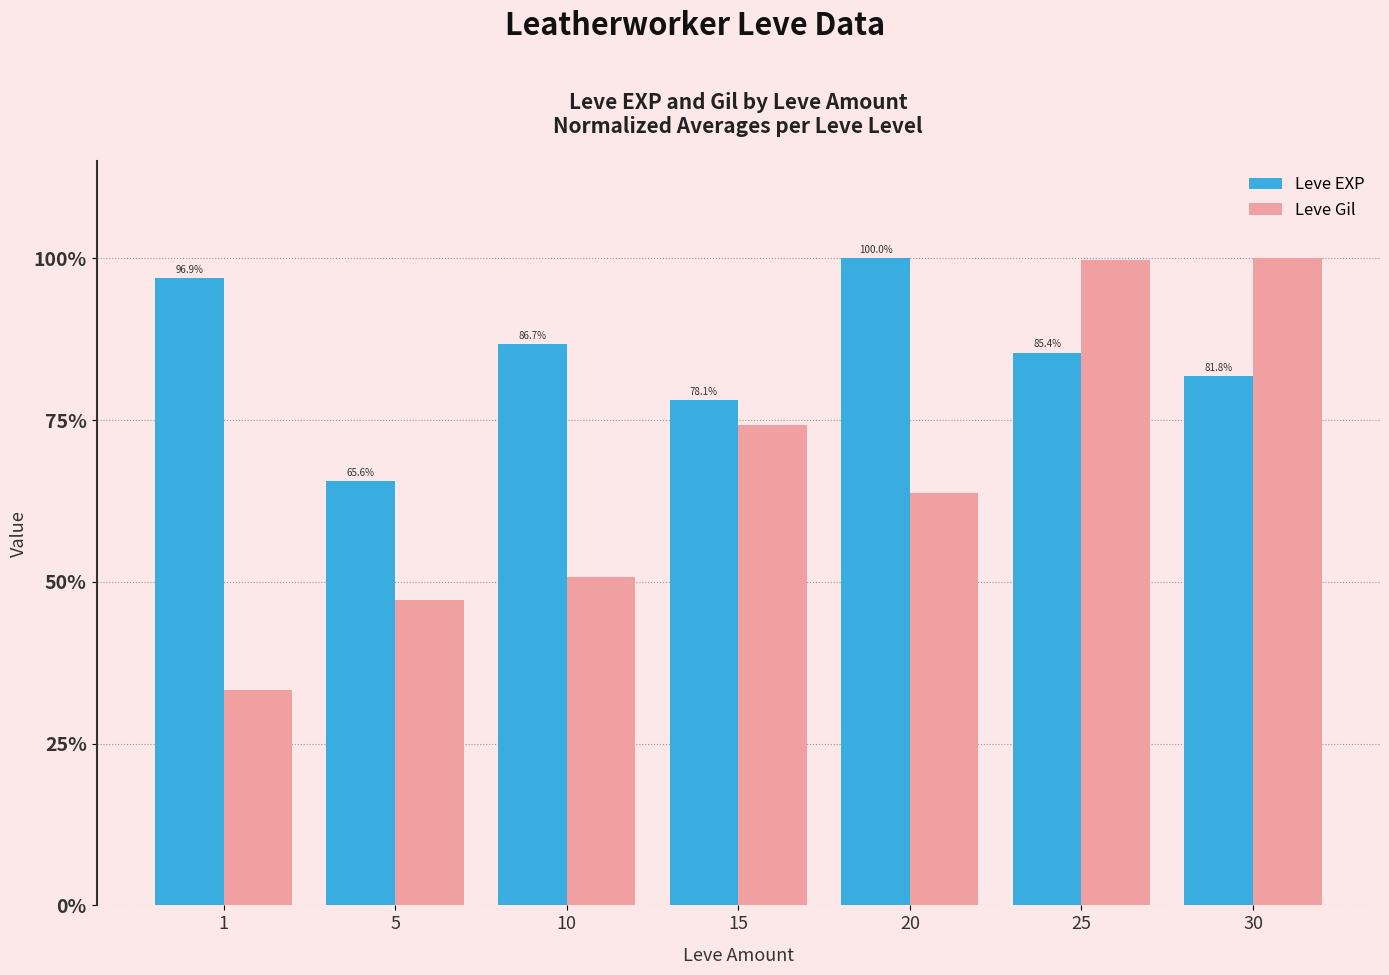

What is the smallest value displayed?

33.3